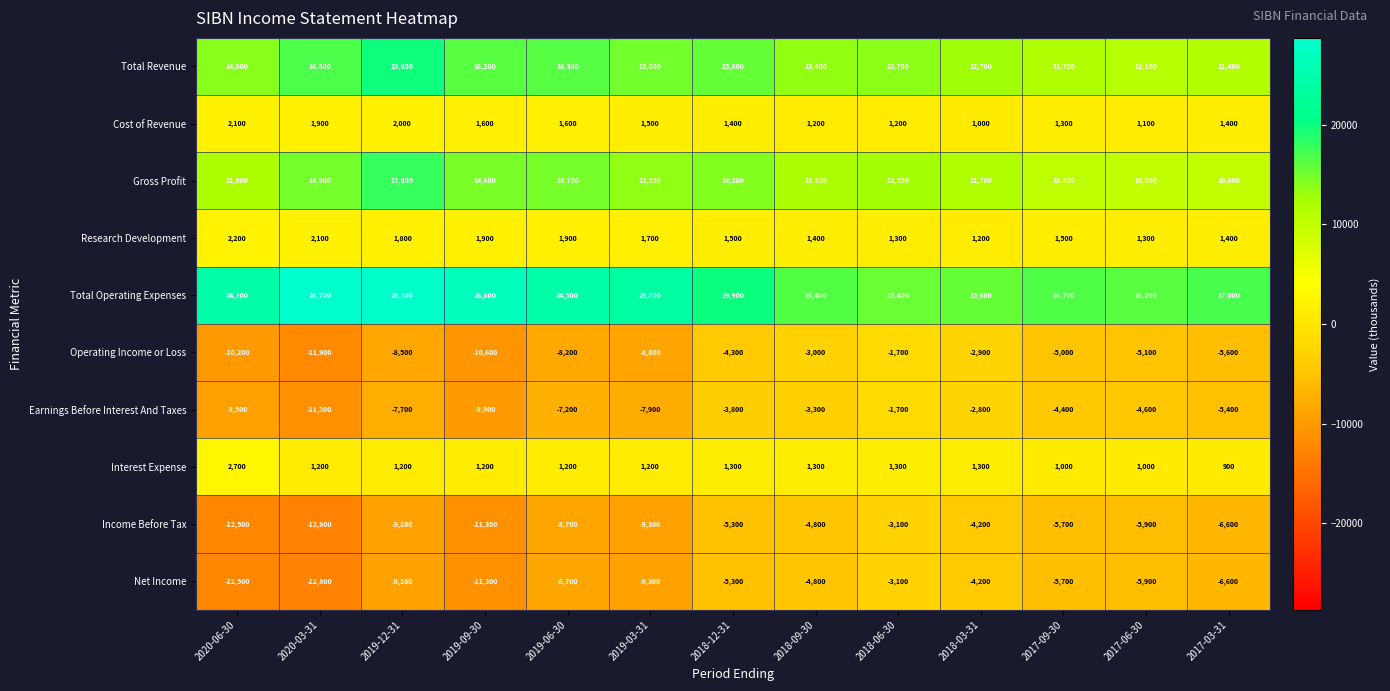

Which series changed the most between 2020-06-30 and 2017-09-30?

Total Operating Expenses